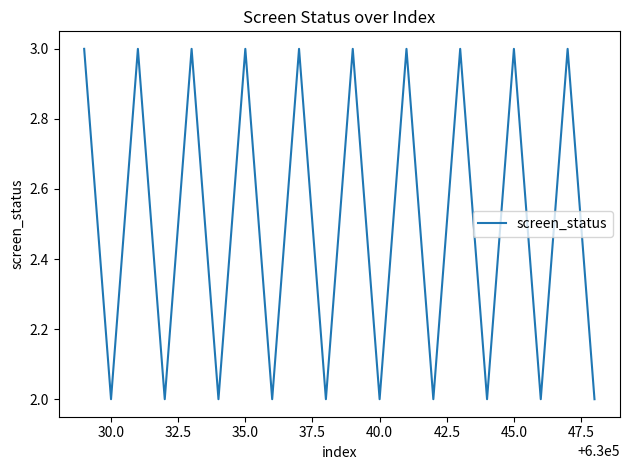

True or false: there are more than 0 points higher than both neighbors.

True